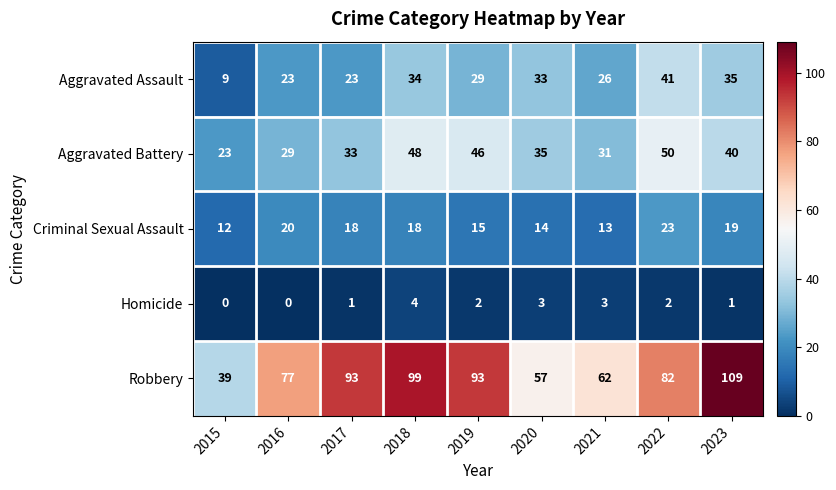

Between 2016 and 2019, which series saw the biggest shift?

Aggravated Battery